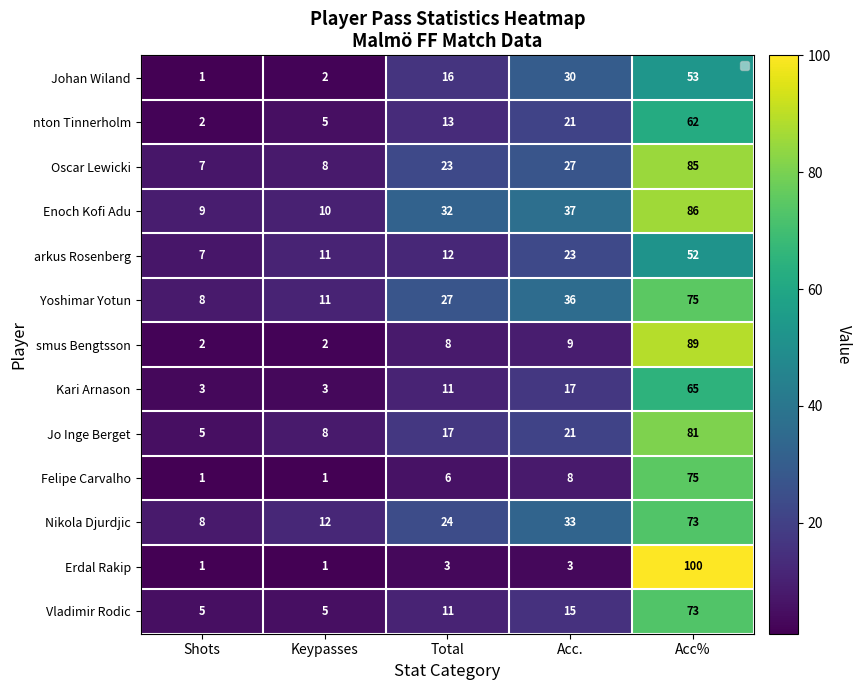

What is the smallest value displayed?

1